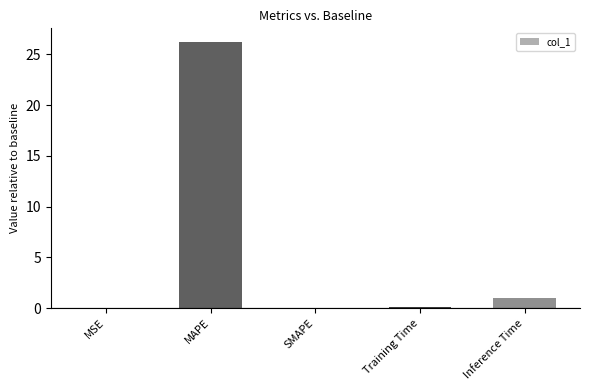

What is the change in value from Training Time to Inference Time?

+0.8